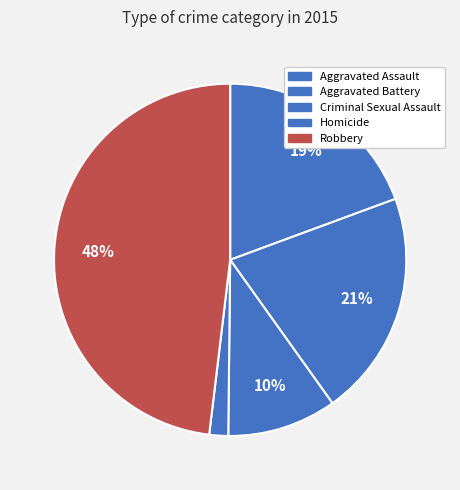

How many segments does this pie chart have?

5